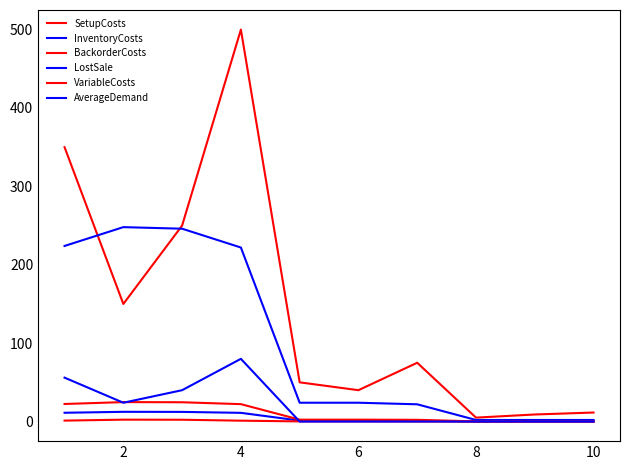

How many values in the AverageDemand series exceed 0?

4